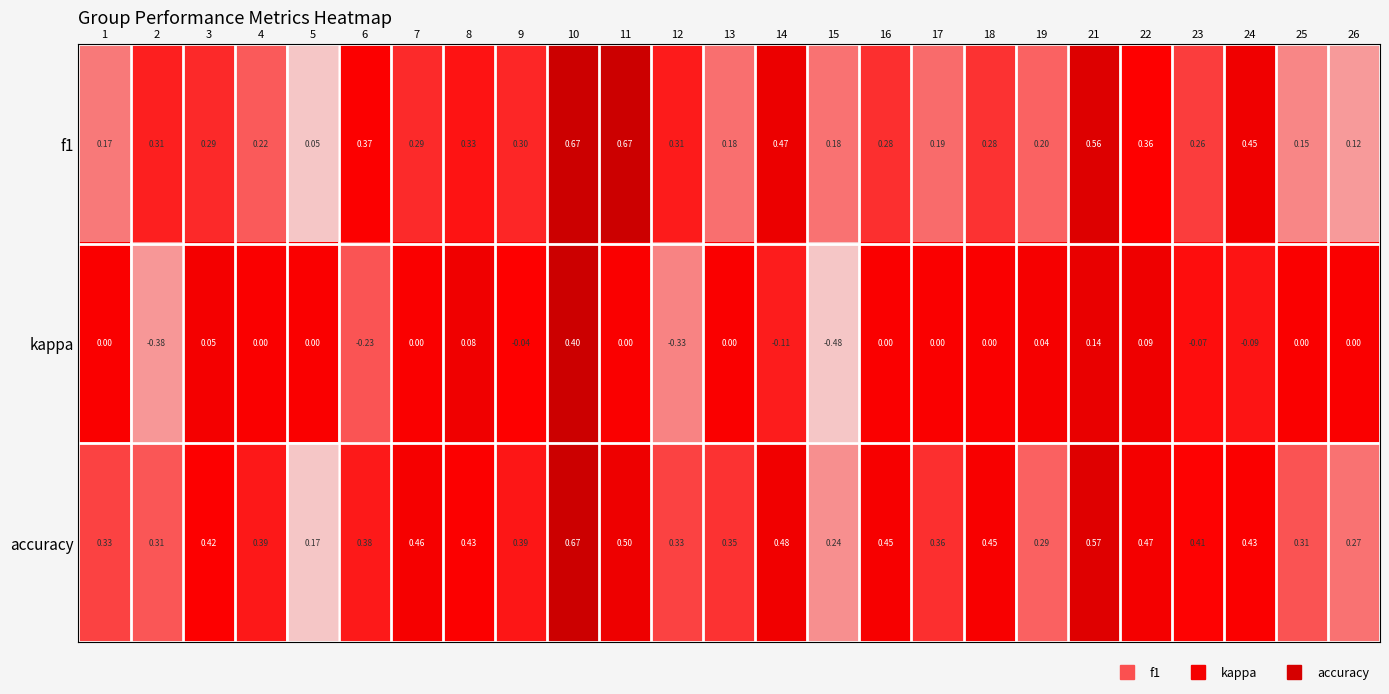

Which series has the largest total across all categories?

accuracy